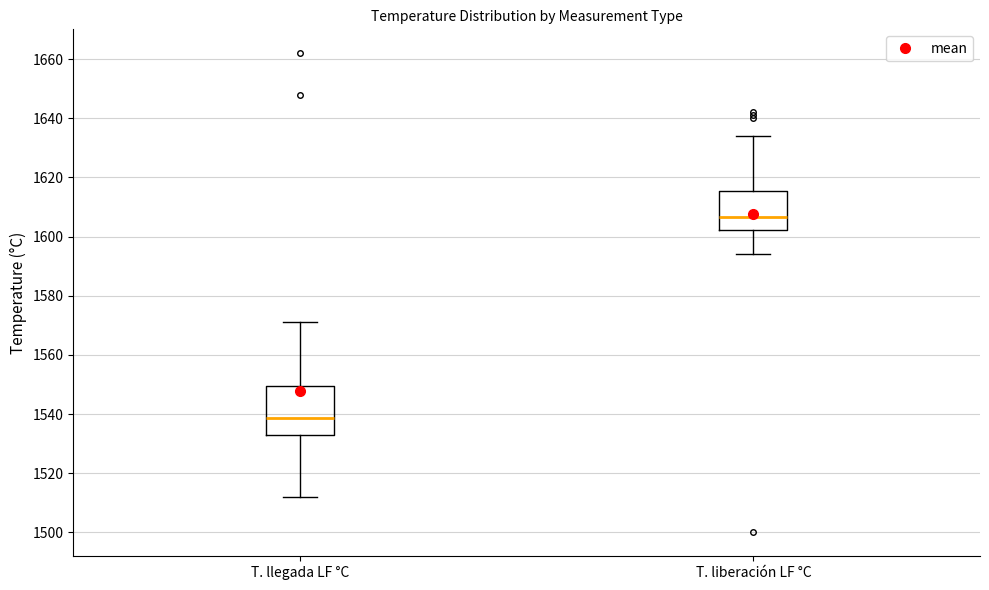

Reading left to right, transcribe this box plot: for each box, give where its median line is, the range the box spans, and where its two whiskers end, as read against the y-axis. The values are not printed on the chart, so give them approximately, as read against the axis.

T. llegada LF °C: median 1538, box 1534 to 1550, whiskers 1512 to 1572
T. liberación LF °C: median 1606, box 1602 to 1616, whiskers 1594 to 1634